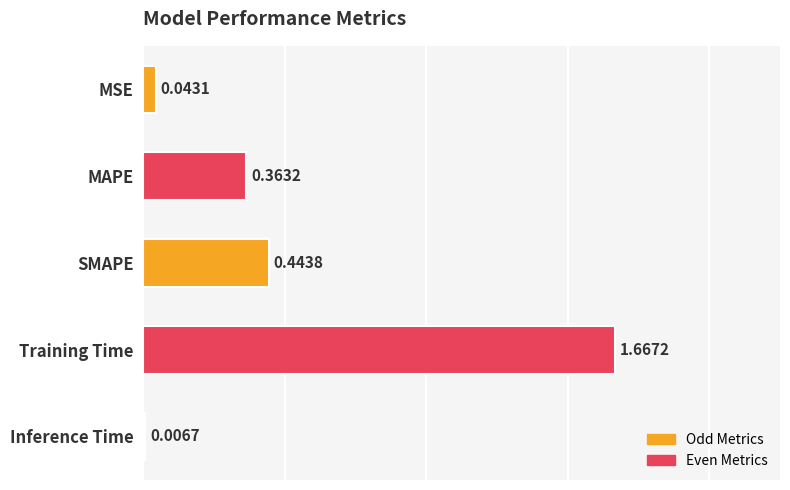

What is the sum of the values at MSE and SMAPE?

0.5